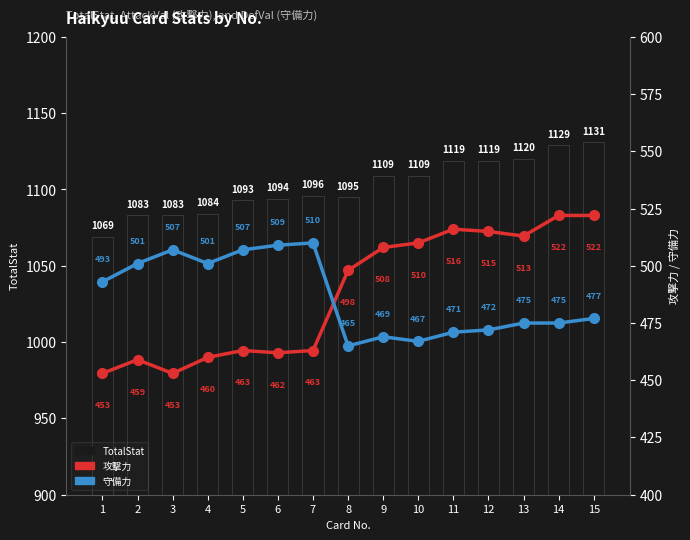

Count the number of categories in the chart.

15